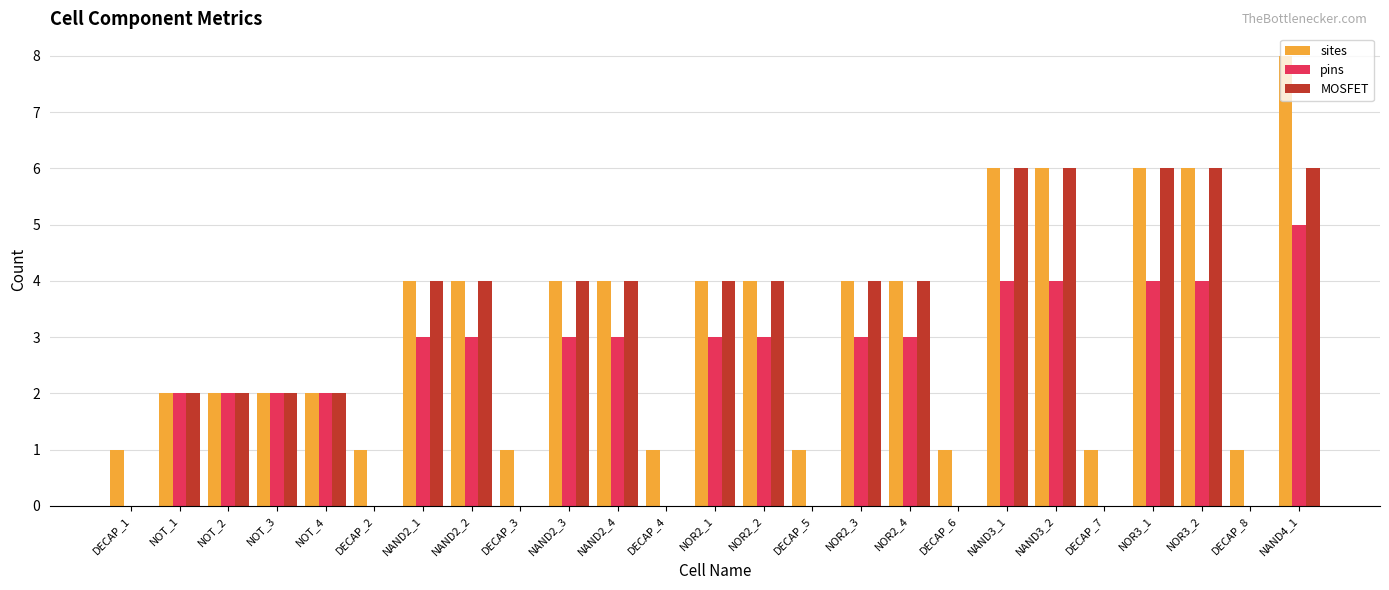

What is the sum of all sites values?

80